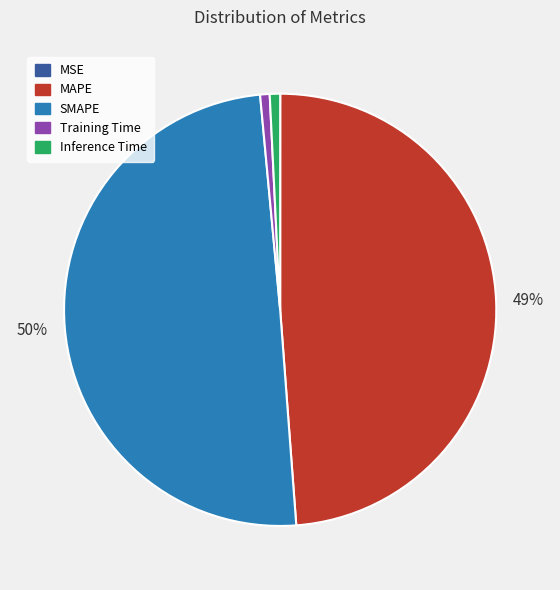

Is the sum of Inference Time and MAPE greater than half?

No